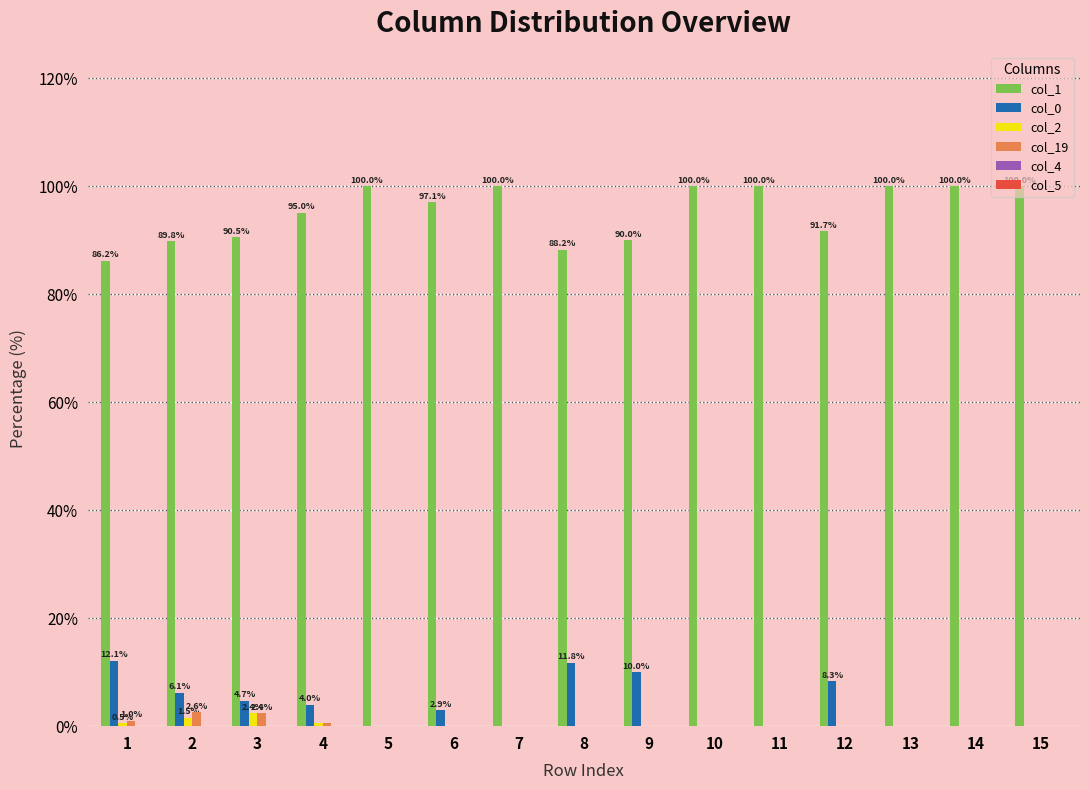

The value of col_1 at 3 is 90.5. True or false?

True